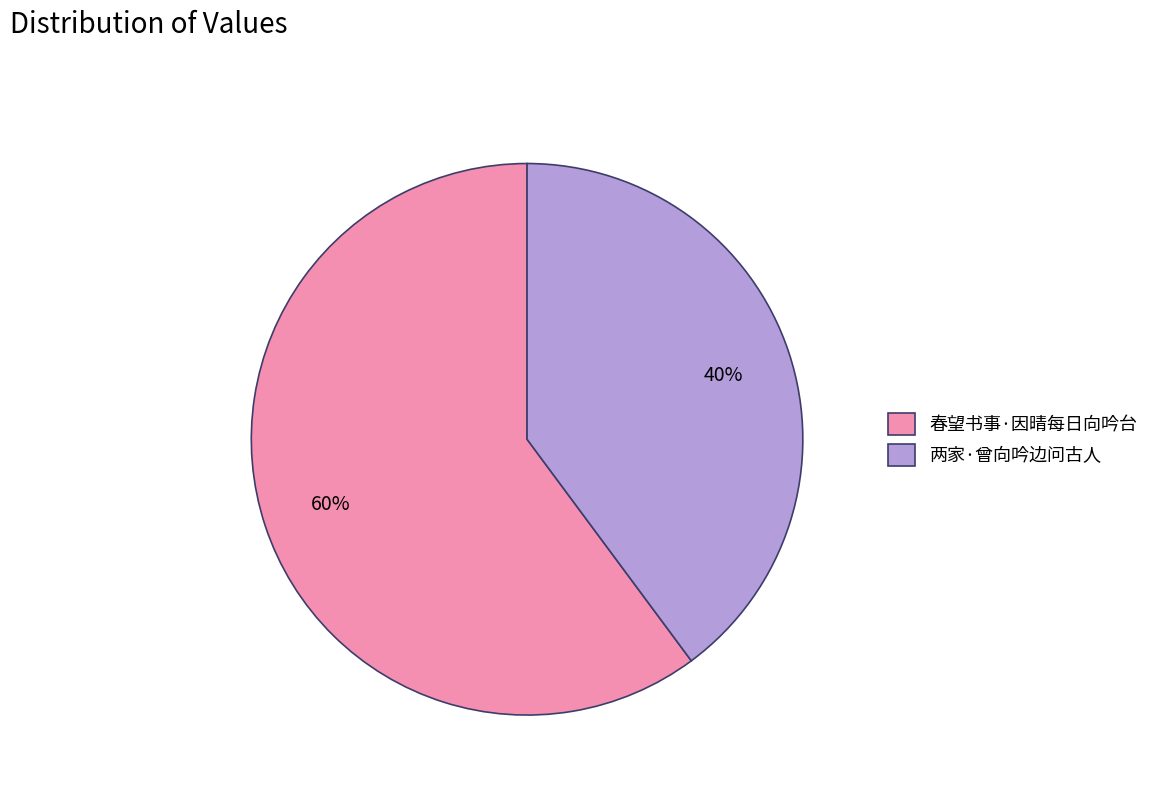

True or false: 两家·曾向吟边问古人 accounts for 40% of the total.

True